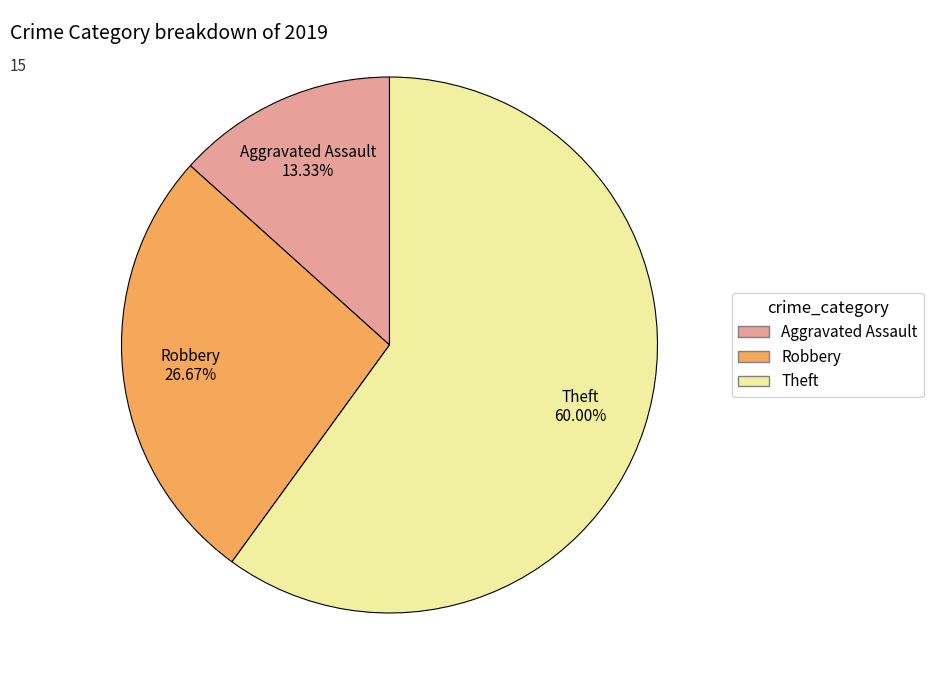

Does any single category account for the majority?

Yes